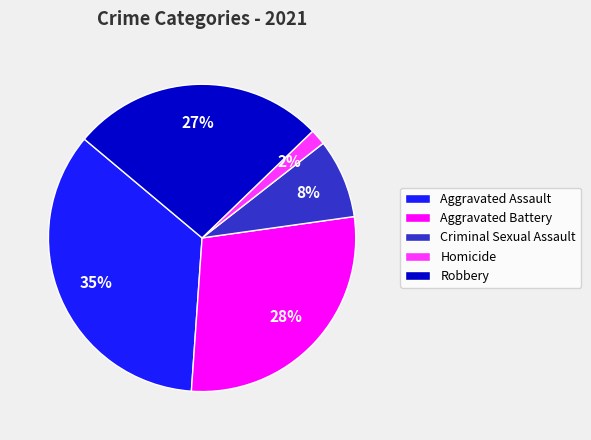

Count the number of slices in the pie.

5